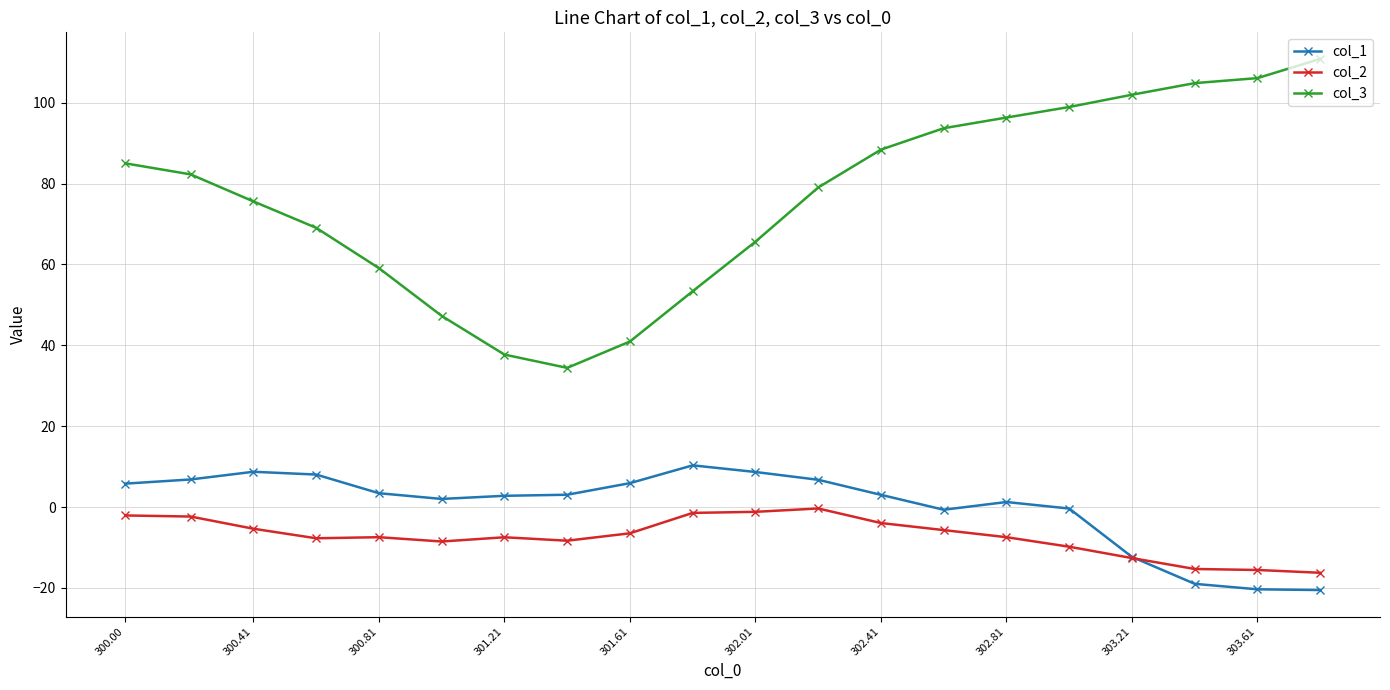

True or false: col_3 and col_2 intersect in this chart.

False